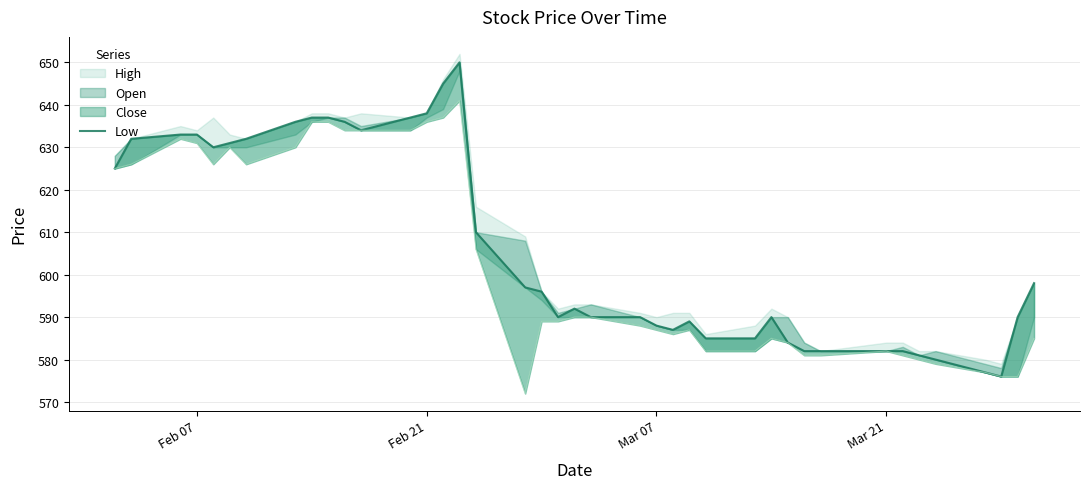

What is the label of the 40th point from the right?

Feb 07